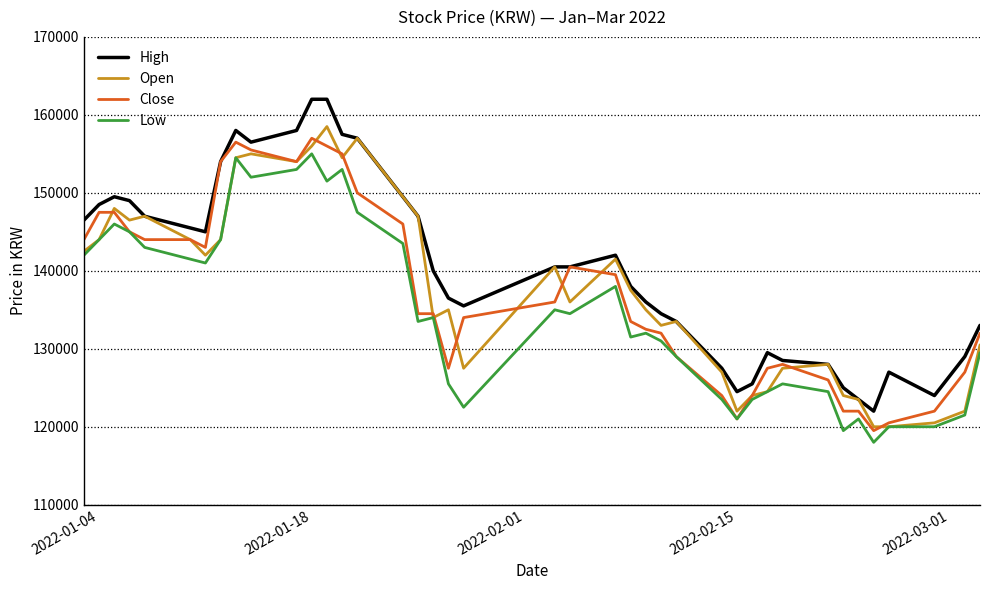

What is the difference between the maximum and minimum values in the Open series?

38500